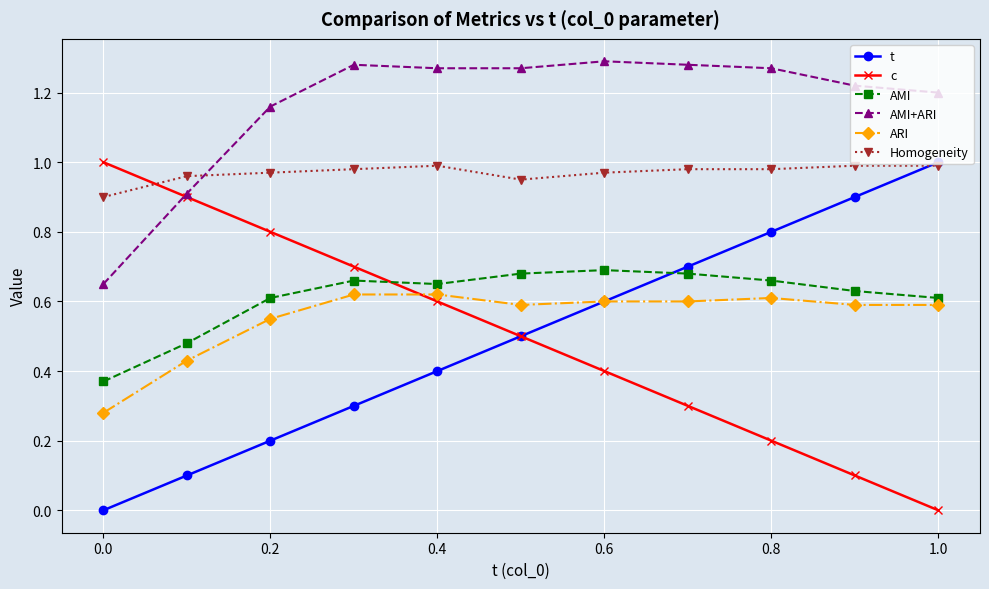

What are all the series names shown in the legend?

t, c, AMI, AMI+ARI, ARI, Homogeneity